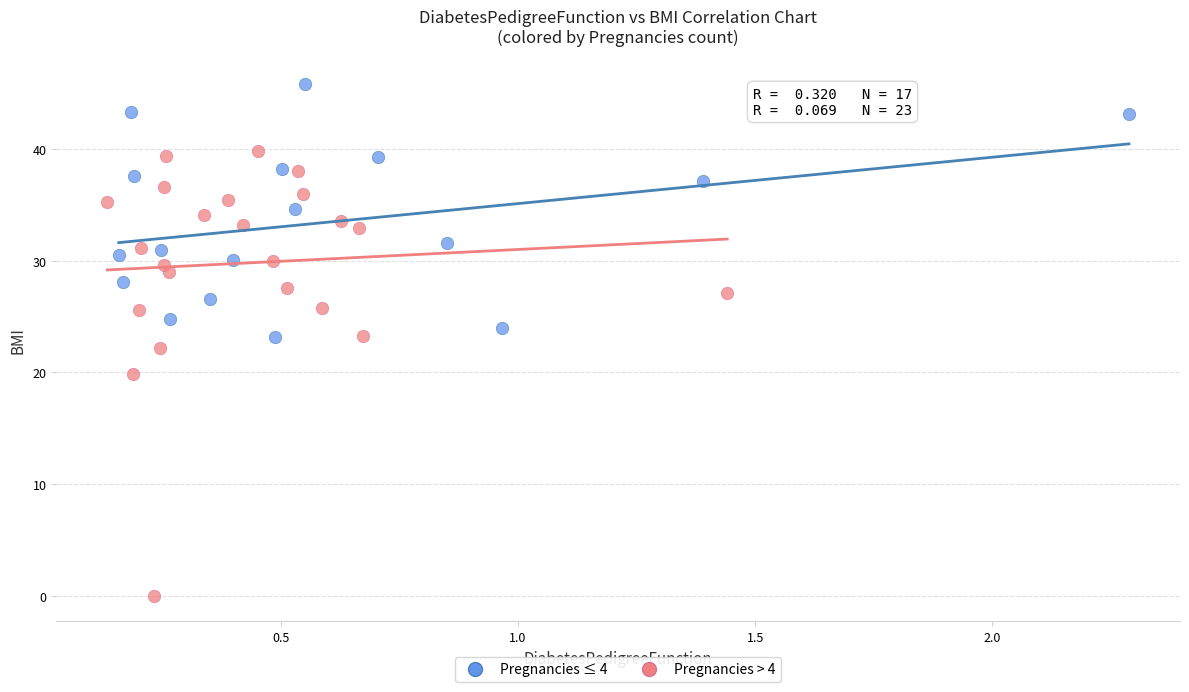

Which series has the widest spread of Y values?

Pregnancies > 4